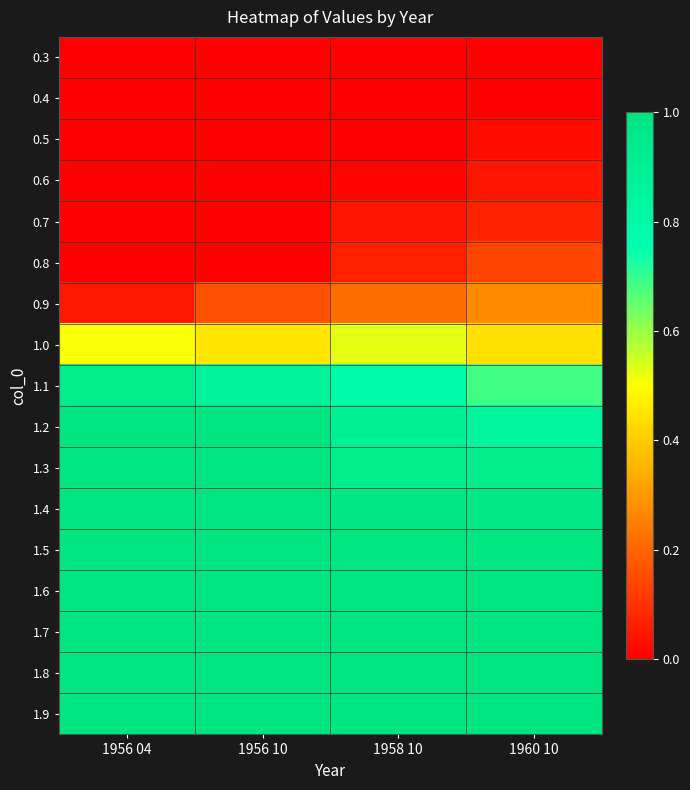

Reading right to left, what are all the values shown in this chart?

0.3: 1960 10=0.0	1958 10=0.0	1956 10=0.0	1956 04=0.0
0.4: 1960 10=0.0	1958 10=0.0	1956 10=0.0	1956 04=0.0
0.5: 1960 10=0.0	1958 10=0.0	1956 10=0.0	1956 04=0.0
0.6: 1960 10=0.0	1958 10=0.0	1956 10=0.0	1956 04=0.0
0.7: 1960 10=0.1	1958 10=0.0	1956 10=0.0	1956 04=0.0
0.8: 1960 10=0.1	1958 10=0.1	1956 10=0.0	1956 04=0.0
0.9: 1960 10=0.3	1958 10=0.2	1956 10=0.2	1956 04=0.0
1.0: 1960 10=0.4	1958 10=0.5	1956 10=0.5	1956 04=0.5
1.1: 1960 10=0.7	1958 10=0.8	1956 10=0.9	1956 04=0.9
1.2: 1960 10=0.8	1958 10=0.9	1956 10=1.0	1956 04=1.0
1.3: 1960 10=0.9	1958 10=0.9	1956 10=1.0	1956 04=1.0
1.4: 1960 10=1.0	1958 10=1.0	1956 10=1.0	1956 04=1.0
1.5: 1960 10=1.0	1958 10=1.0	1956 10=1.0	1956 04=1.0
1.6: 1960 10=1.0	1958 10=1.0	1956 10=1.0	1956 04=1.0
1.7: 1960 10=1.0	1958 10=1.0	1956 10=1.0	1956 04=1.0
1.8: 1960 10=1.0	1958 10=1.0	1956 10=1.0	1956 04=1.0
1.9: 1960 10=1.0	1958 10=1.0	1956 10=1.0	1956 04=1.0